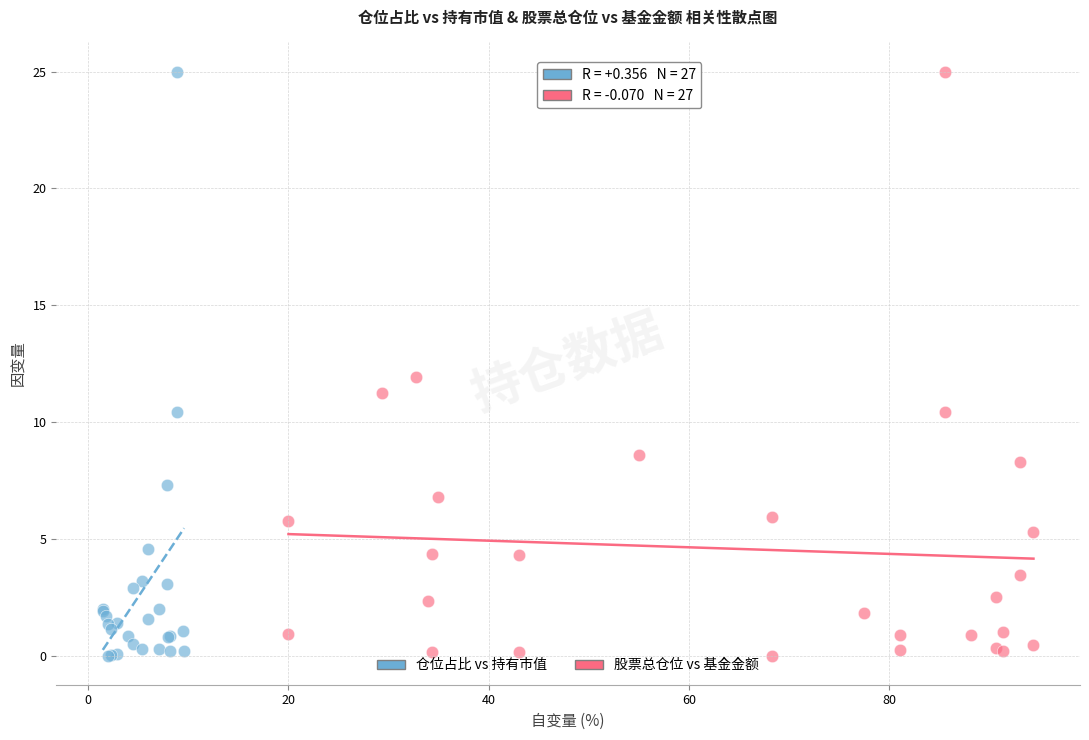

What are all the series names shown in the legend?

仓位占比 vs 持有市值, 股票总仓位 vs 基金金额